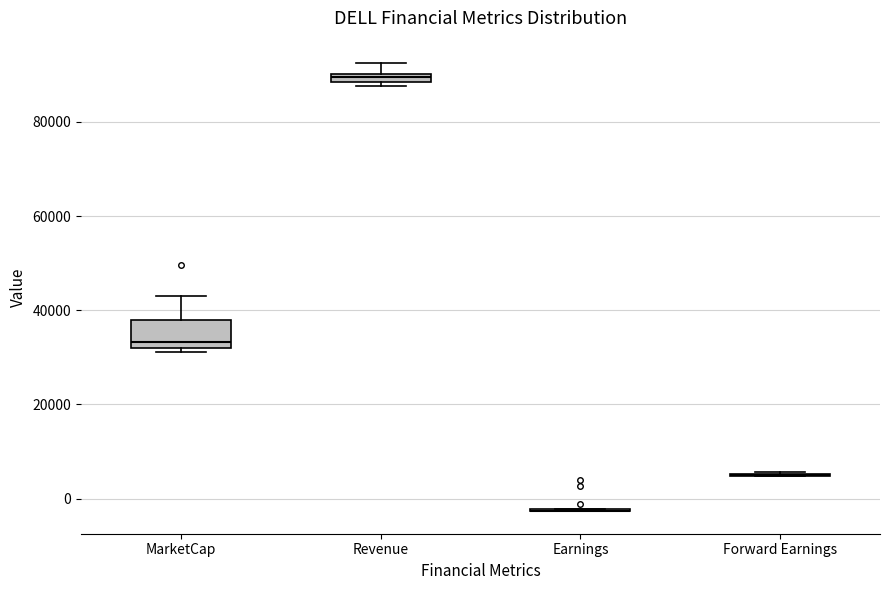

Comparing the boxes themselves (not the whiskers), which one is the tallest?

MarketCap